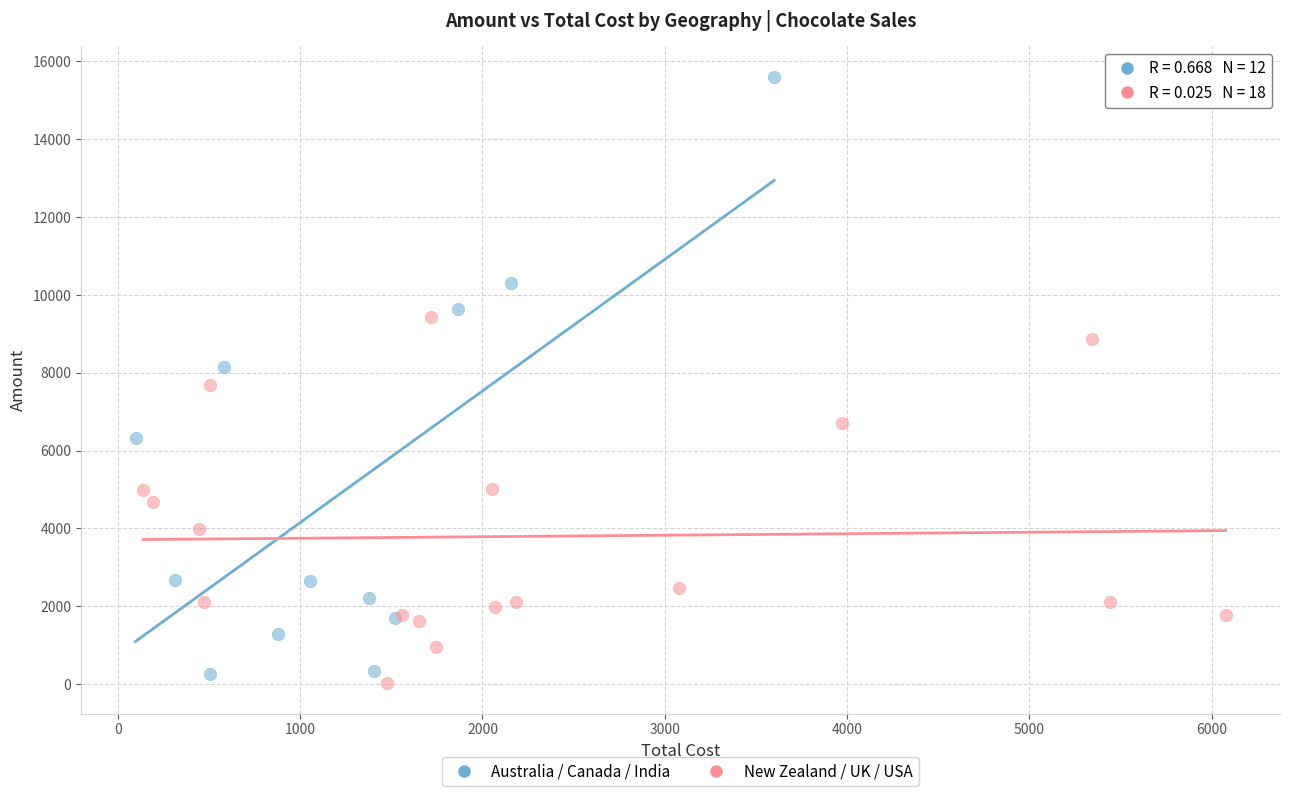

Which series has the widest spread of Y values?

Australia / Canada / India